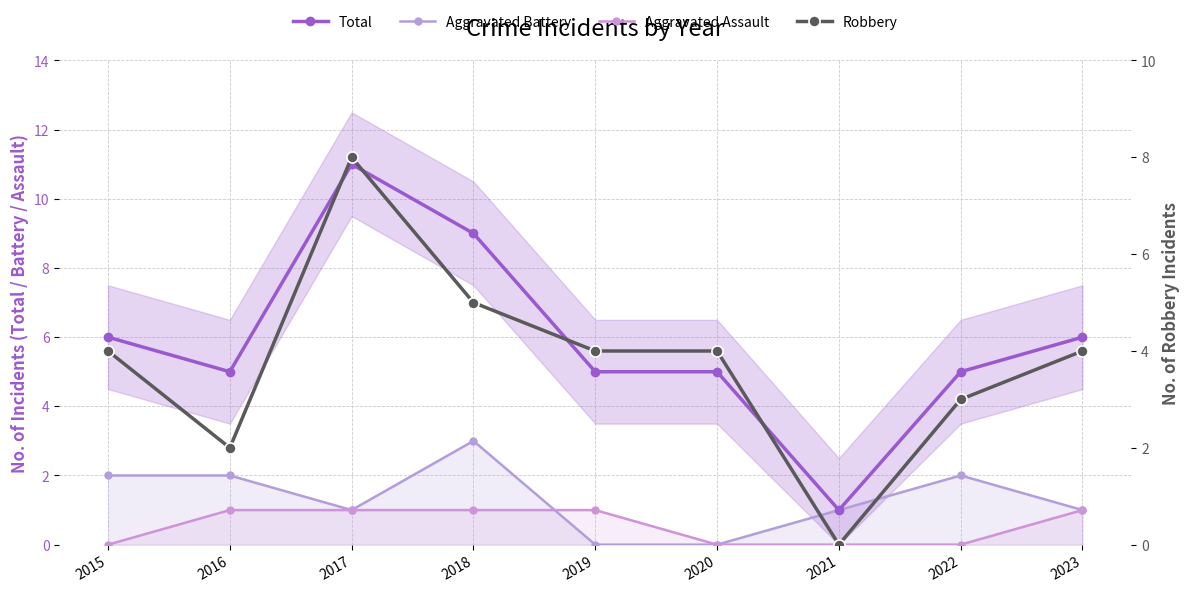

What is the maximum value for Robbery?

8